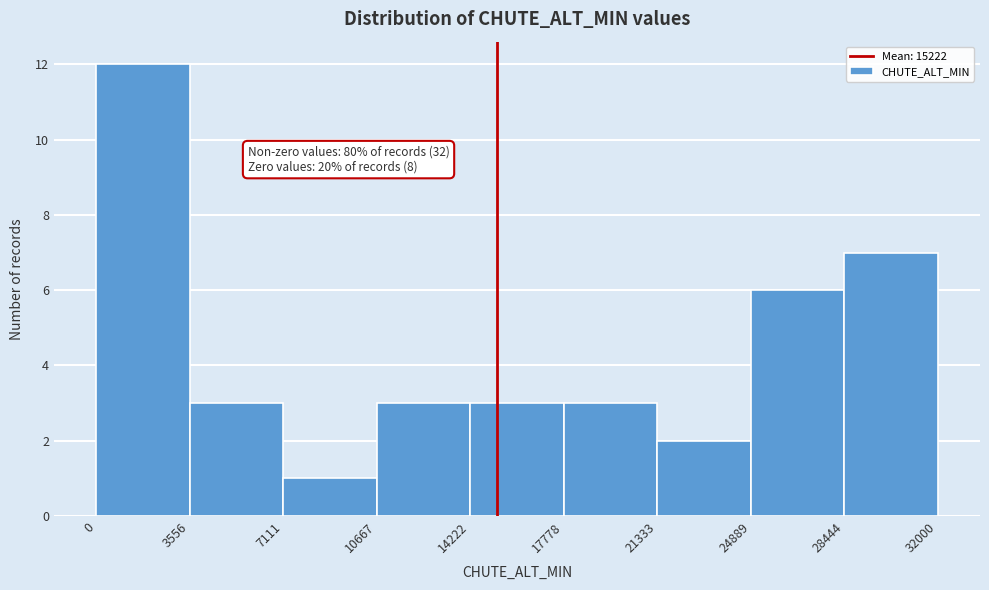

Which range on the x-axis has the tallest bar?

0 to 3556